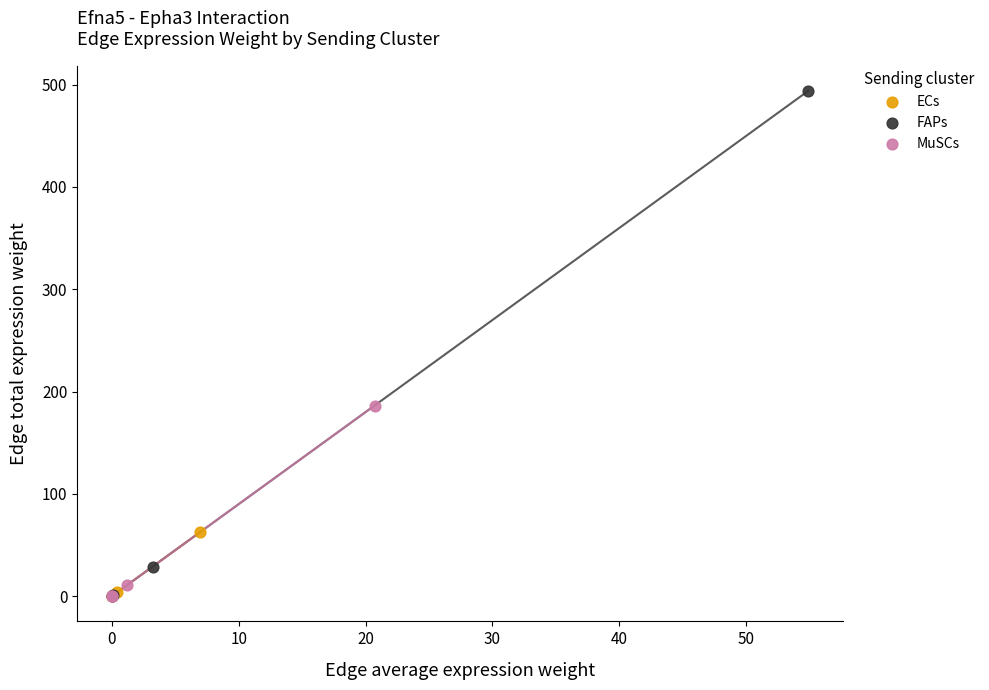

Which series has the widest spread of Y values?

FAPs